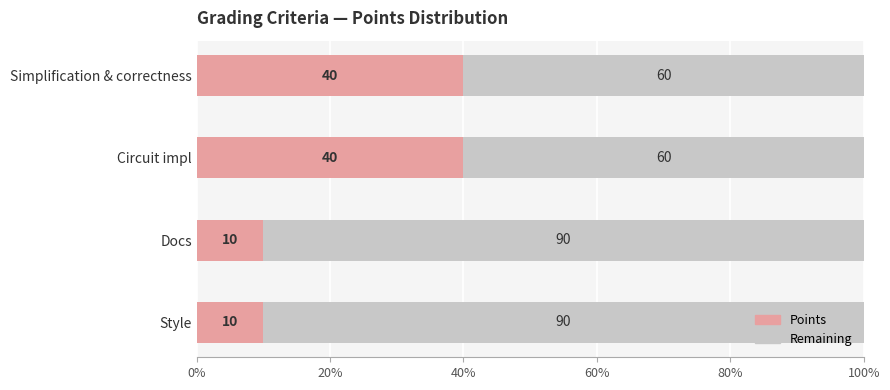

Reading right to left, transcribe all the data shown in this chart.

10	10	40	40